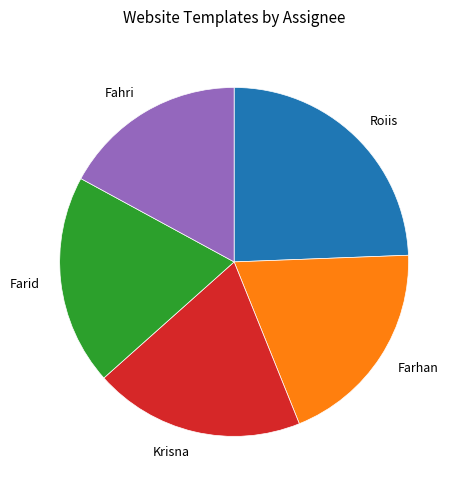

How many slices are in this pie chart?

5